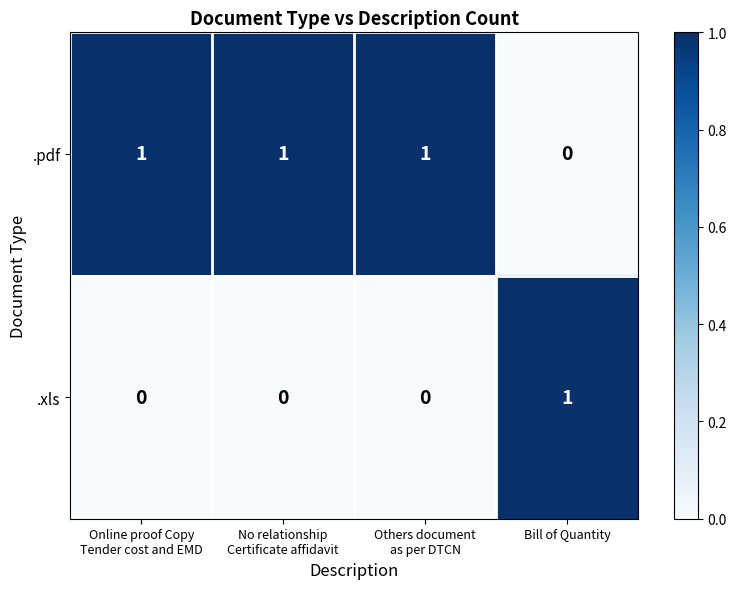

How many .pdf values are between 1 and 2?

3